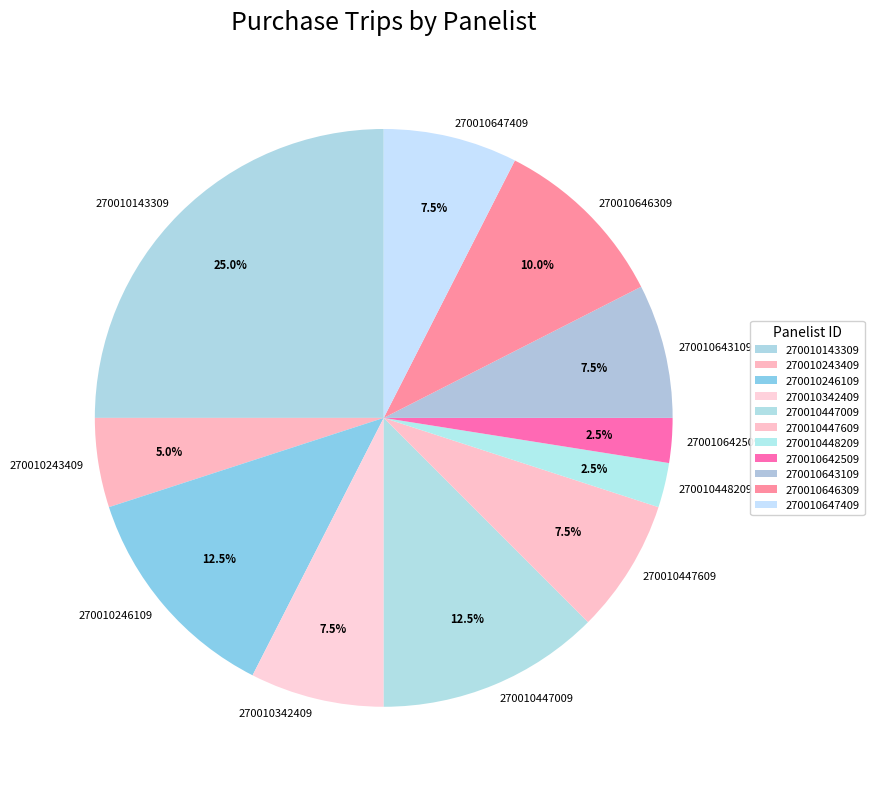

Is it true that 270010646309 is 10% of the pie?

True